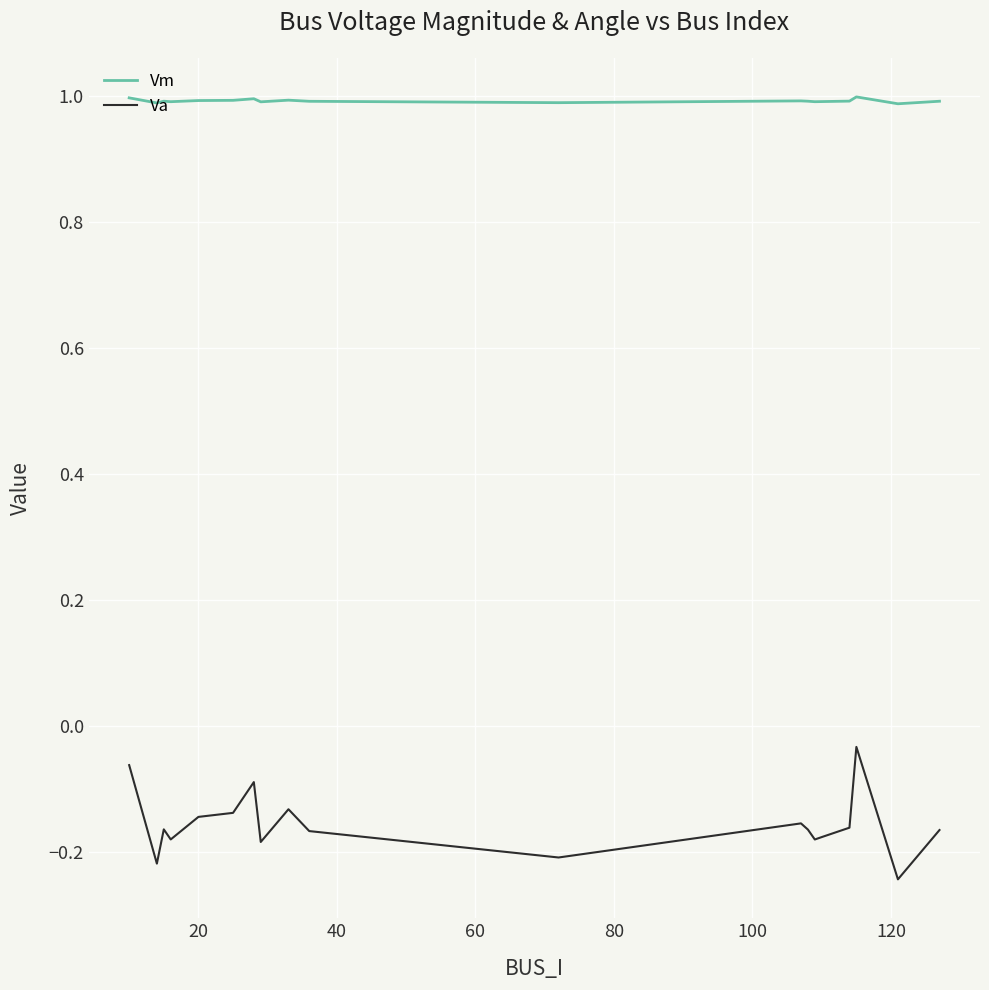

What is the average value of the Vm series?

1.0